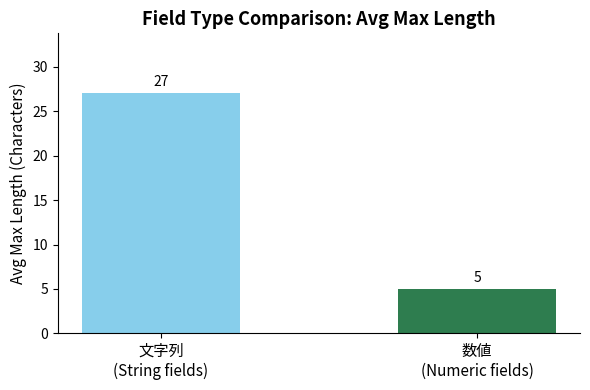

Which has a higher value, 文字列
(String fields) or 数値
(Numeric fields)?

文字列
(String fields)